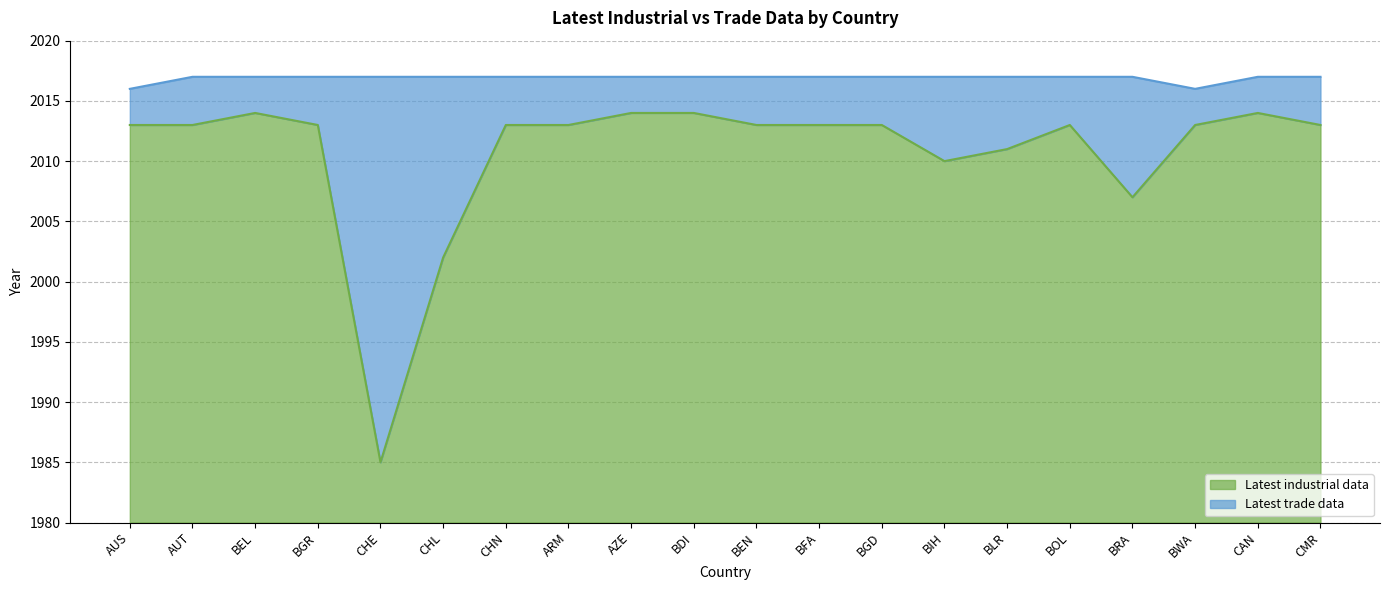

True or false: Latest trade data and Latest industrial data cross at least once.

False